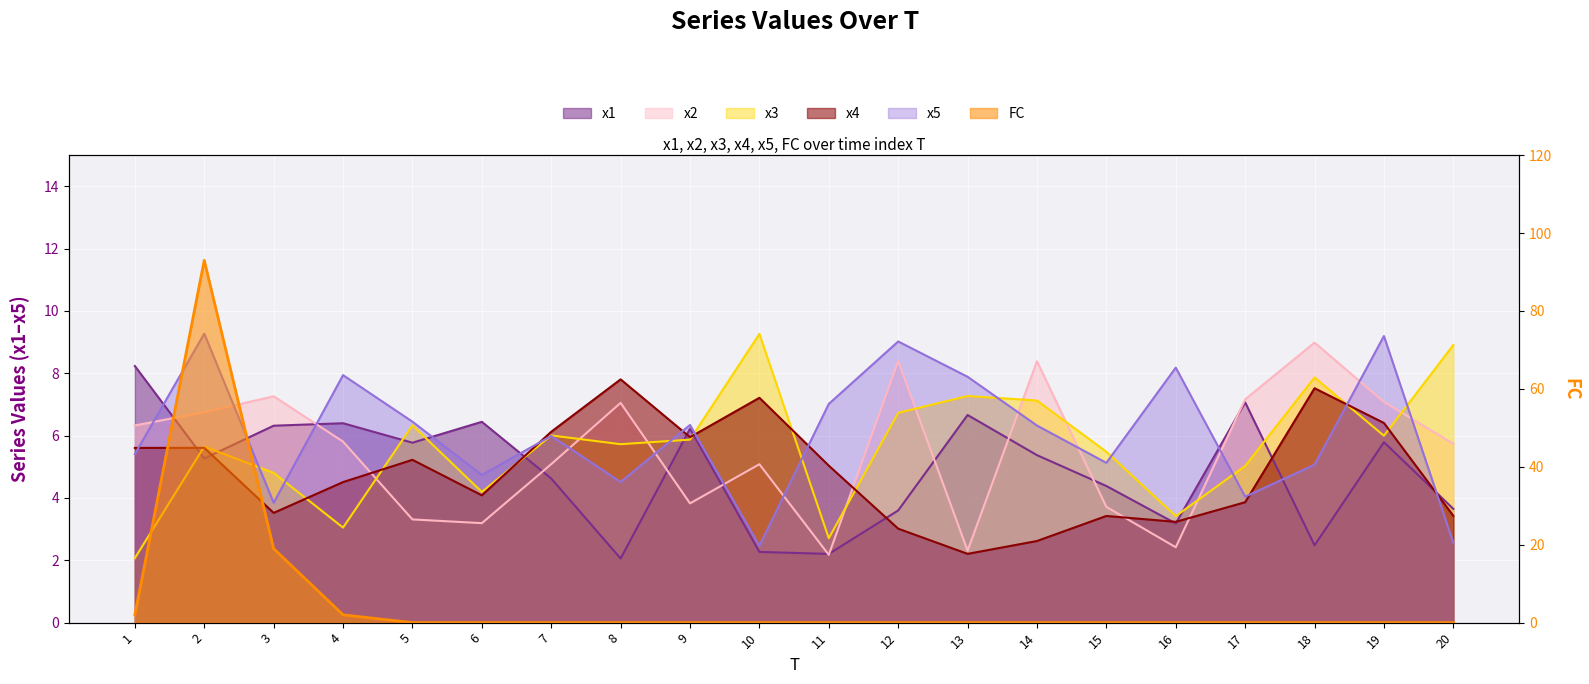

True or false: x4 has a value of 3.1 at 13.

False